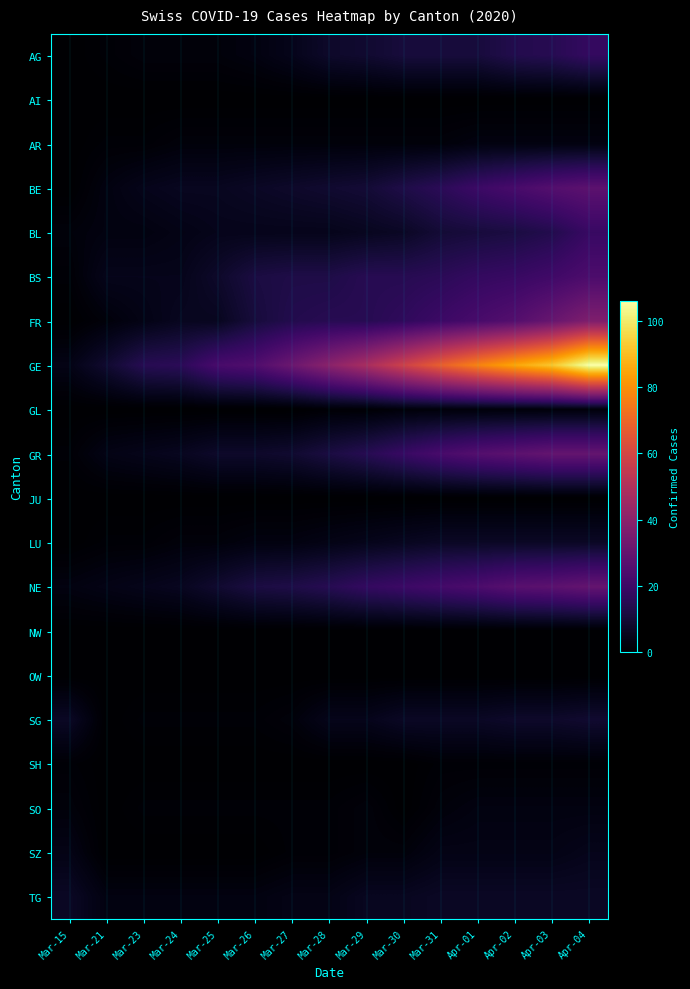

Between Mar-27 and Apr-02, which is larger?

Apr-02